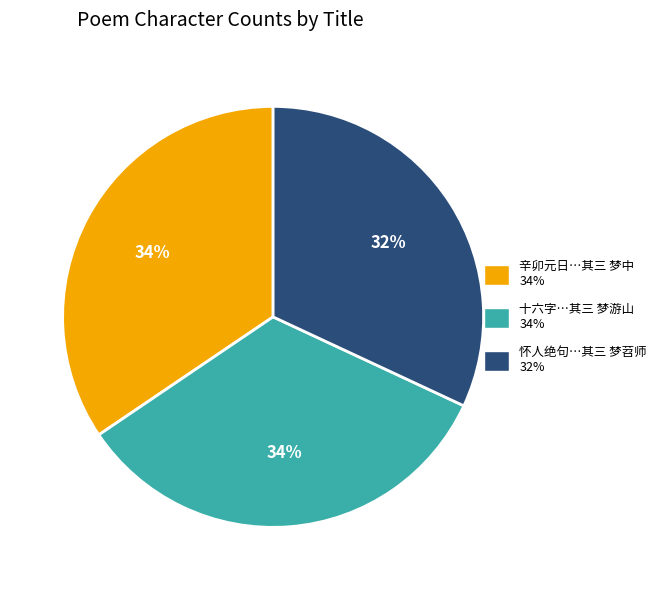

Count the number of slices in the pie.

3